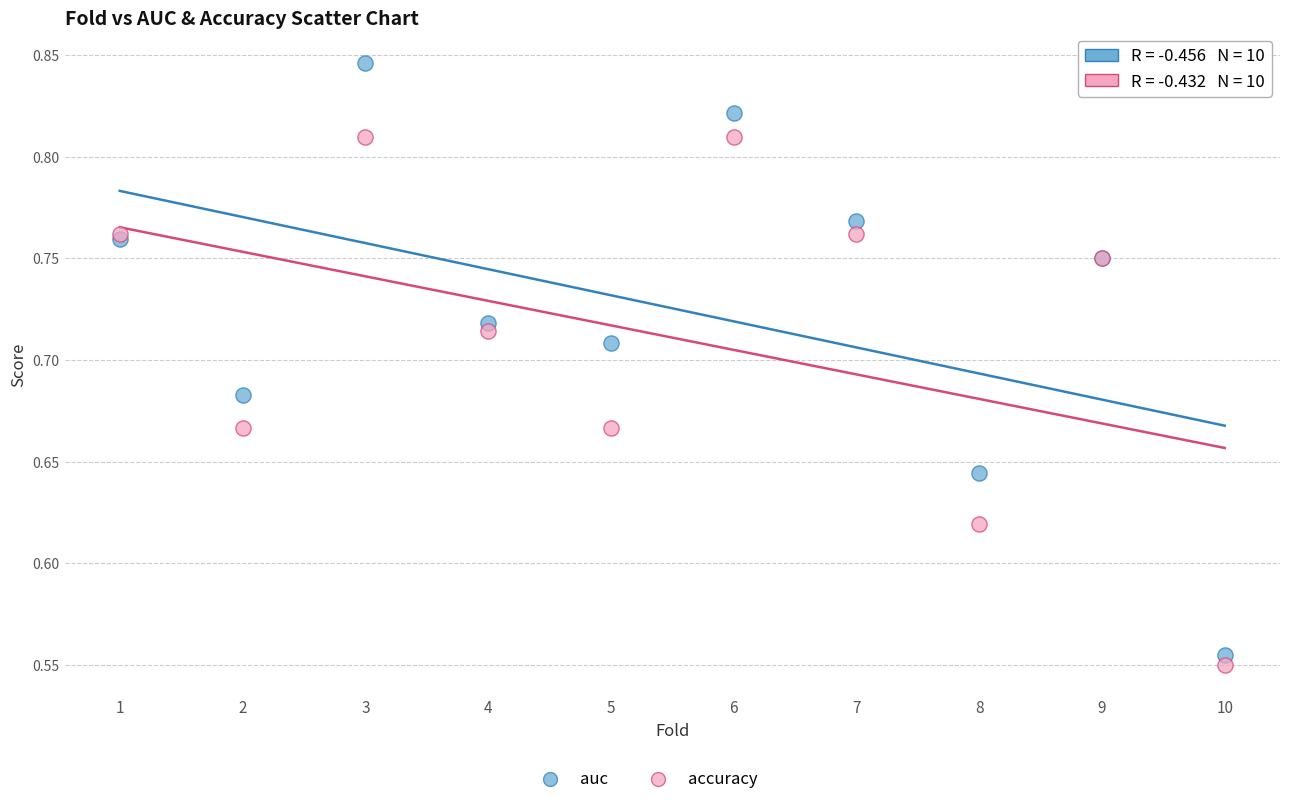

Which series has the largest Y range (max minus min)?

auc